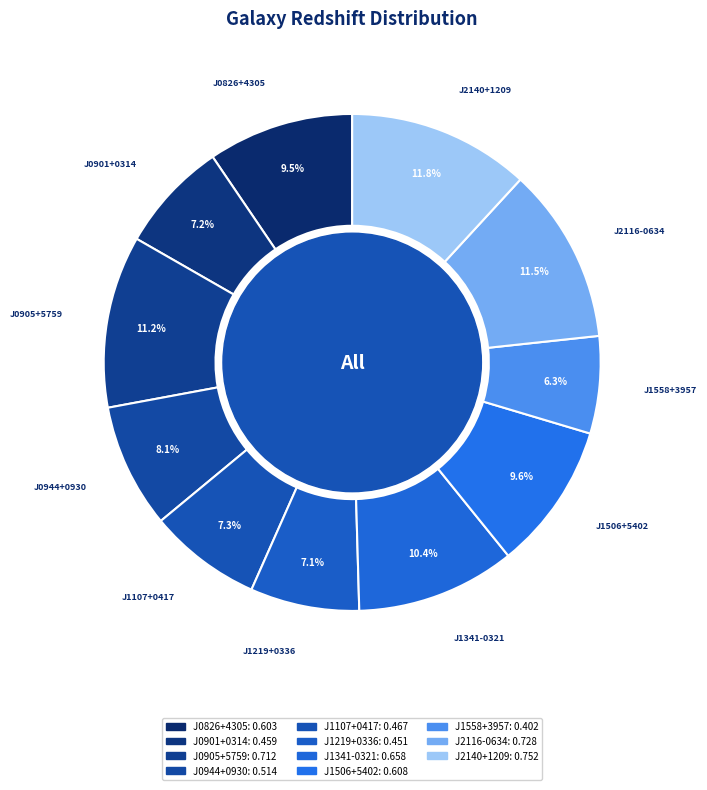

What is the smallest slice in the pie chart?

J1558+3957